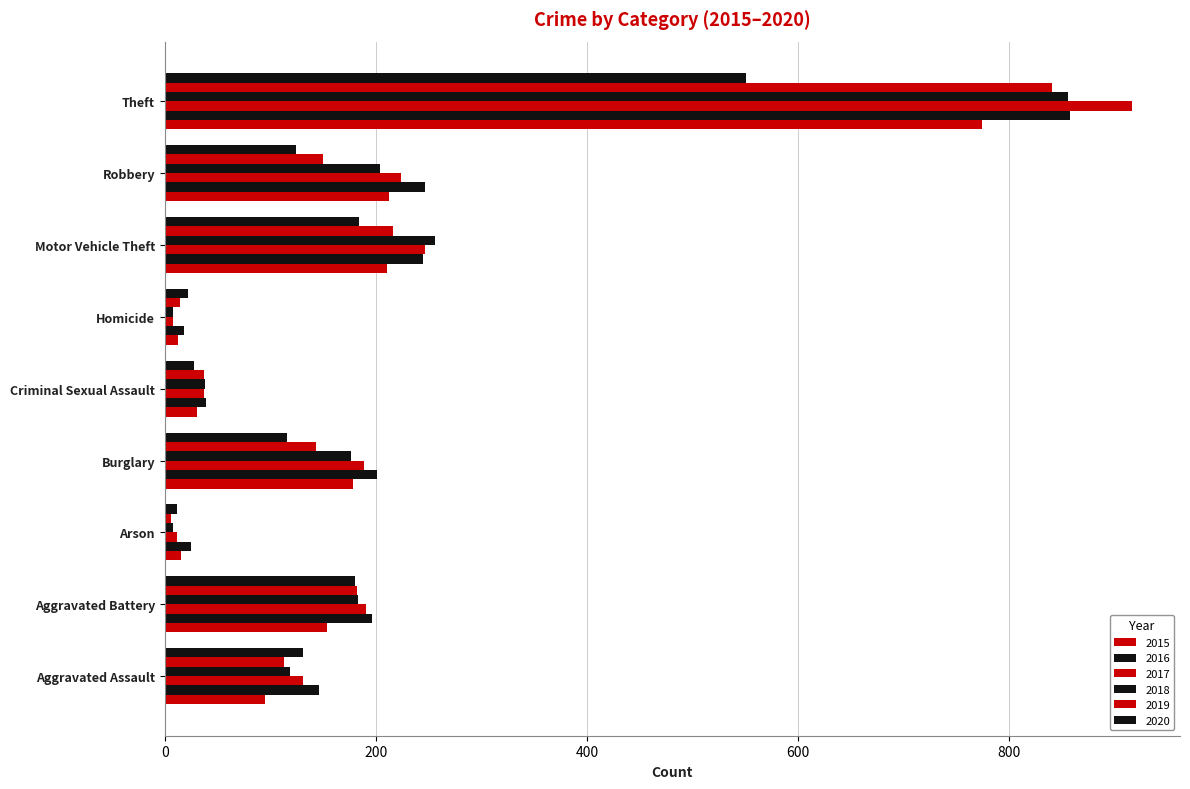

Which series has the largest total across all categories?

2016